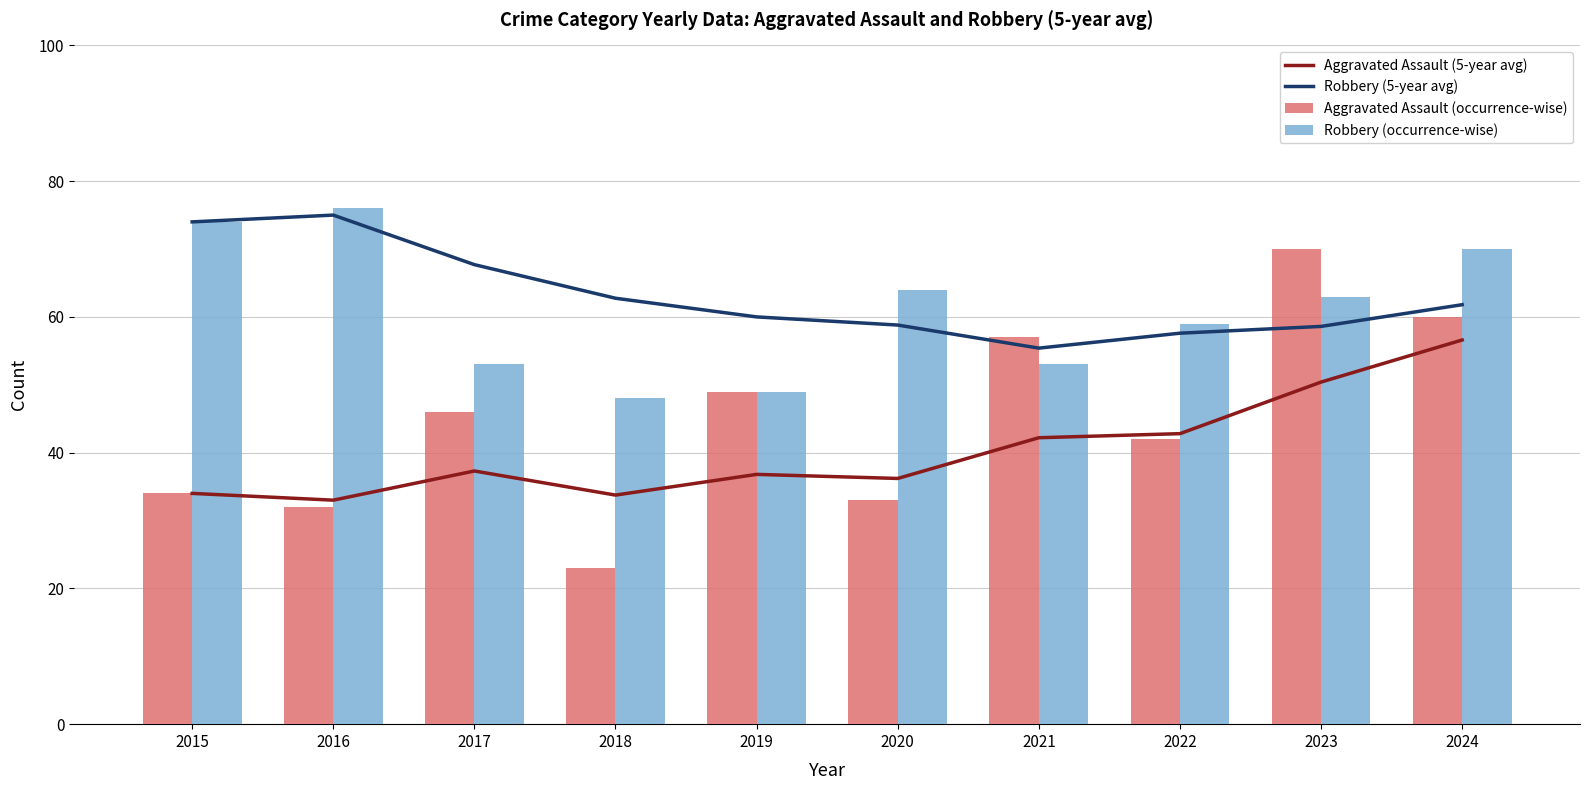

At which category does the chart reach its minimum across all series?

2018